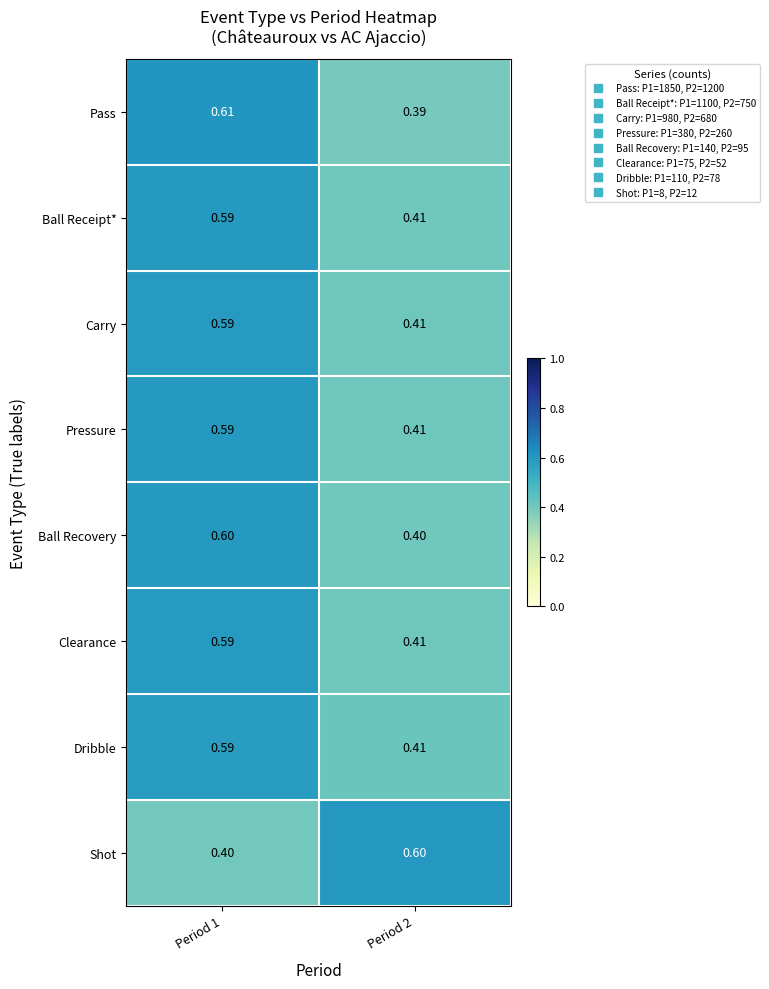

Is the value of Pressure at Period 1 greater than the value of Shot at Period 1?

Yes